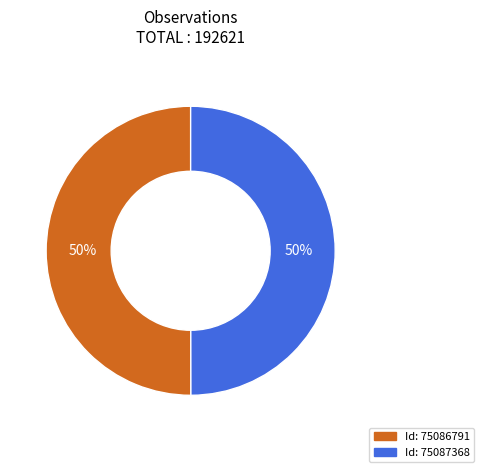

Count the number of slices in the pie.

2